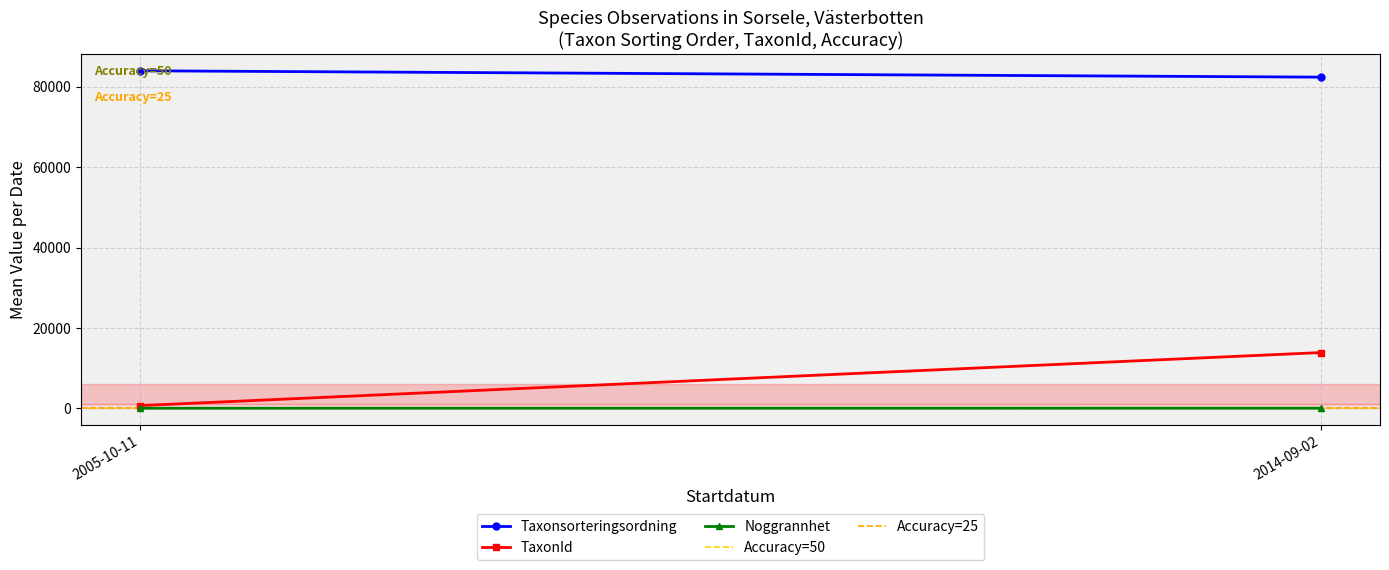

Reading left to right, transcribe all the data shown in this chart.

Taxonsorteringsordning: 83971.4	82387.2
TaxonId: 698.0	13891.8
Noggrannhet: 40.0	50.0
Accuracy=50: 50.0	50.0
Accuracy=25: 25.0	25.0